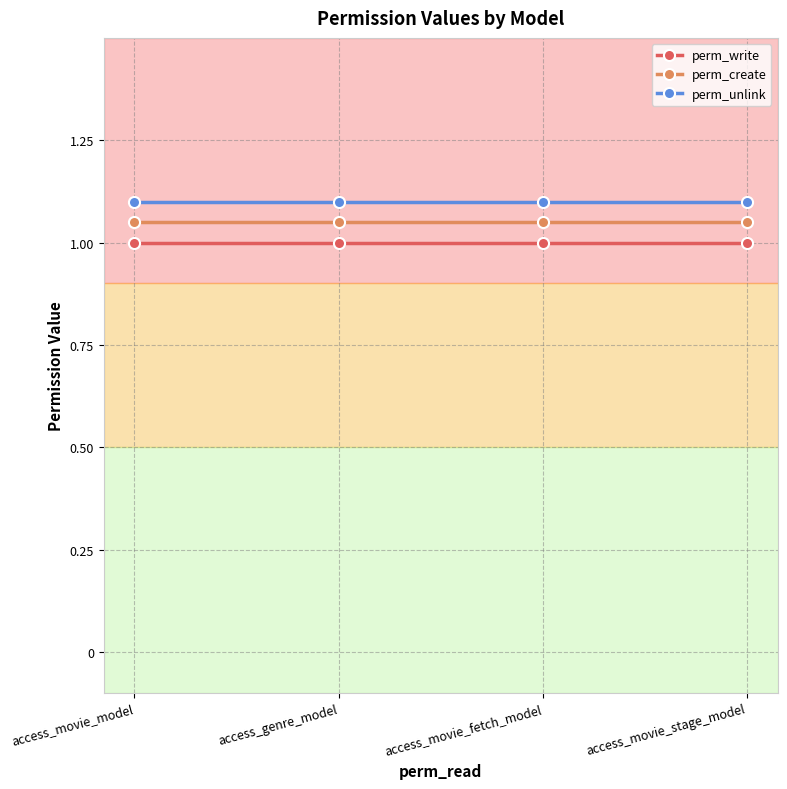

True or false: perm_write and perm_unlink intersect in this chart.

False